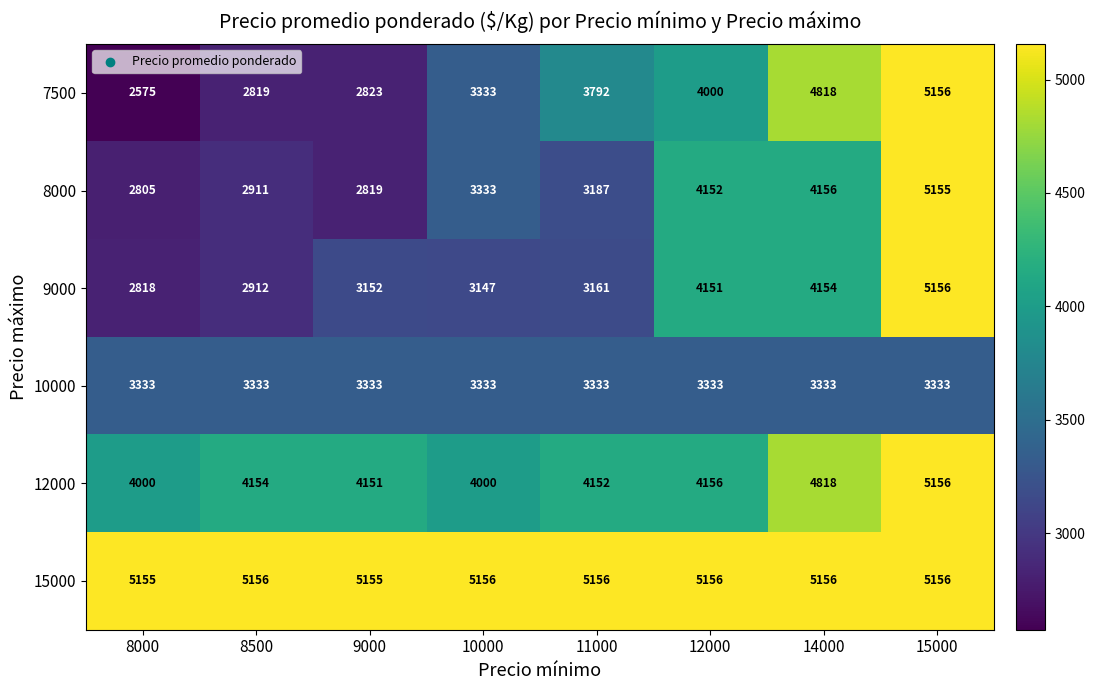

What is the sum of the 7500 values at 8500 and 14000?

7637